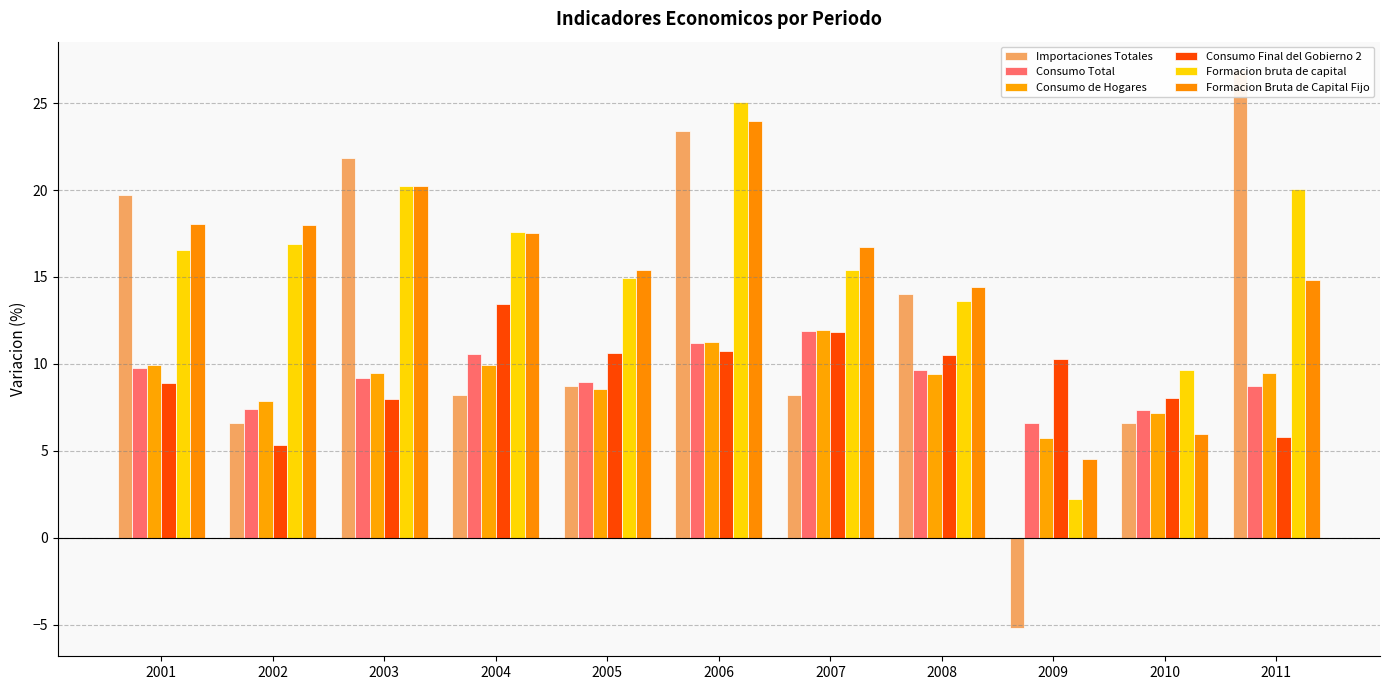

How many values in the Formacion bruta de capital series exceed 16?

6